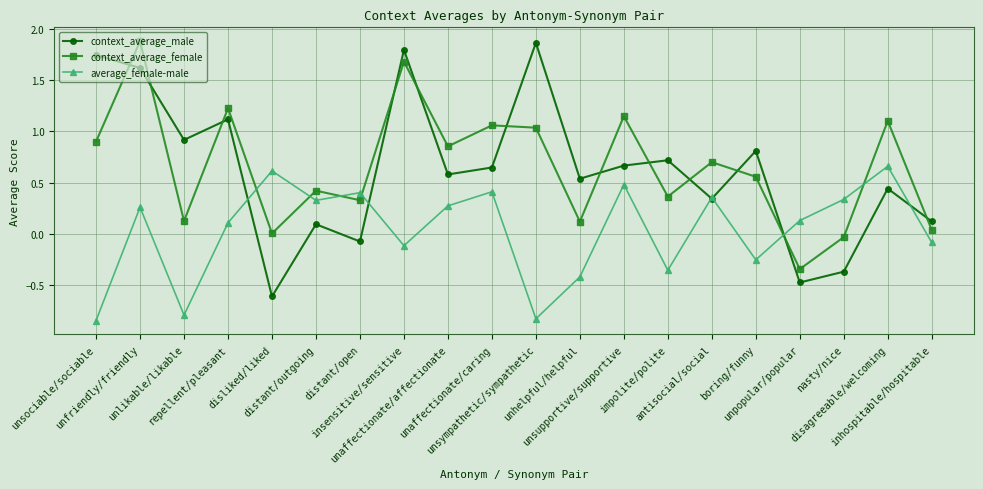

What is the total value across all series at unsociable/sociable?

1.8